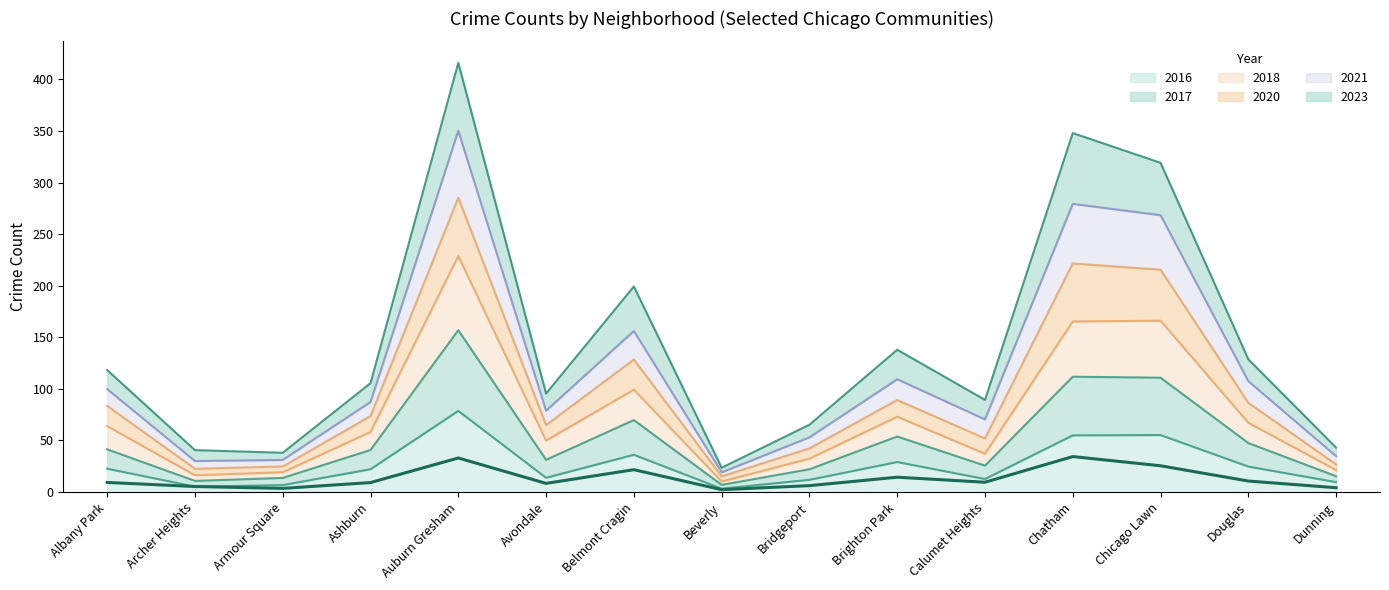

True or false: 2016 has a value of 24.6 at Douglas.

True